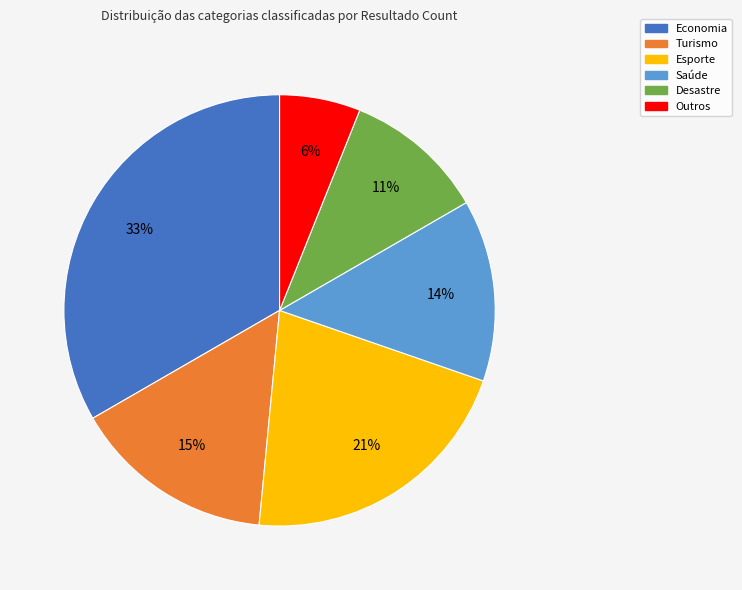

Is the sum of Economia and Desastre greater than half?

No